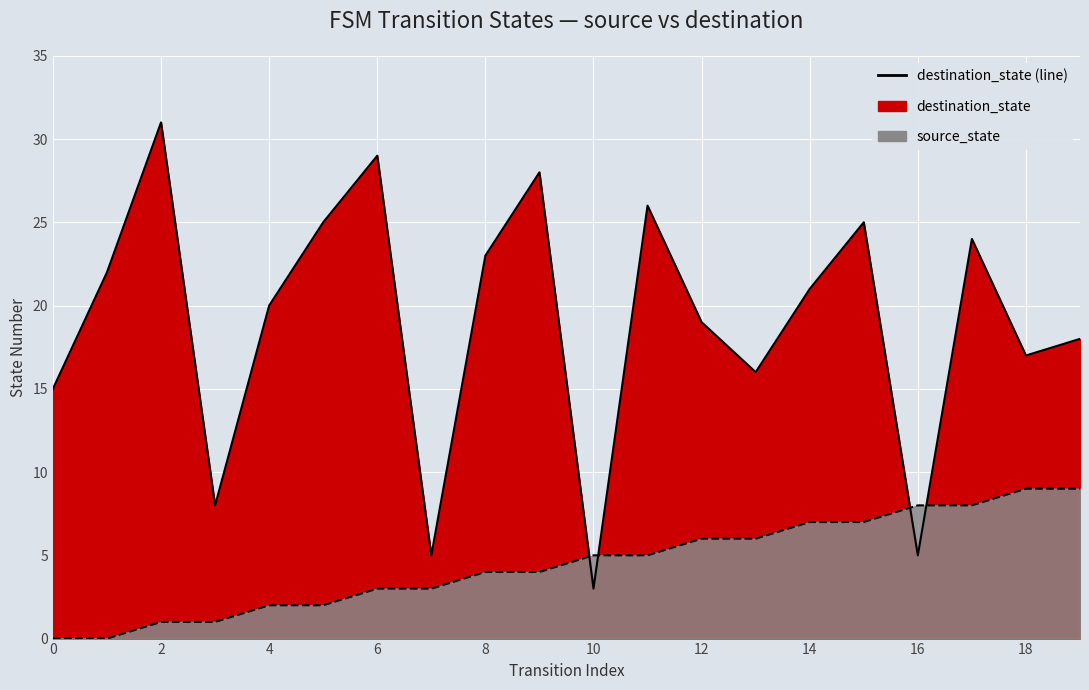

At which label does destination_state reach its minimum?

10